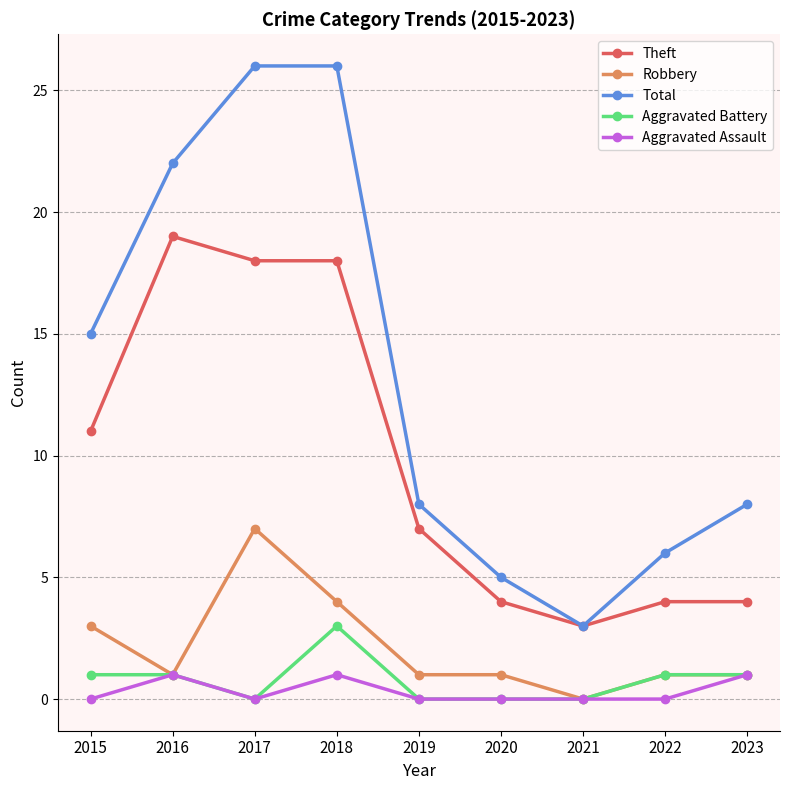

Reading right to left, list all the values displayed in this chart.

Theft: 2023=4	2022=4	2021=3	2020=4	2019=7	2018=18	2017=18	2016=19	2015=11
Robbery: 2023=1	2022=1	2021=0	2020=1	2019=1	2018=4	2017=7	2016=1	2015=3
Total: 2023=8	2022=6	2021=3	2020=5	2019=8	2018=26	2017=26	2016=22	2015=15
Aggravated Battery: 2023=1	2022=1	2021=0	2020=0	2019=0	2018=3	2017=0	2016=1	2015=1
Aggravated Assault: 2023=1	2022=0	2021=0	2020=0	2019=0	2018=1	2017=0	2016=1	2015=0